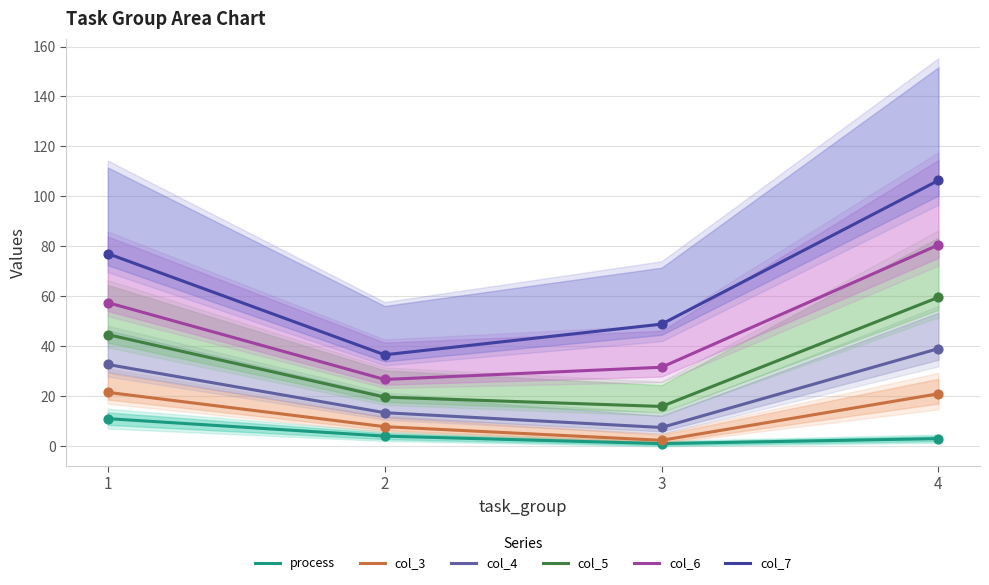

What is the total value across all series at 3?

107.1